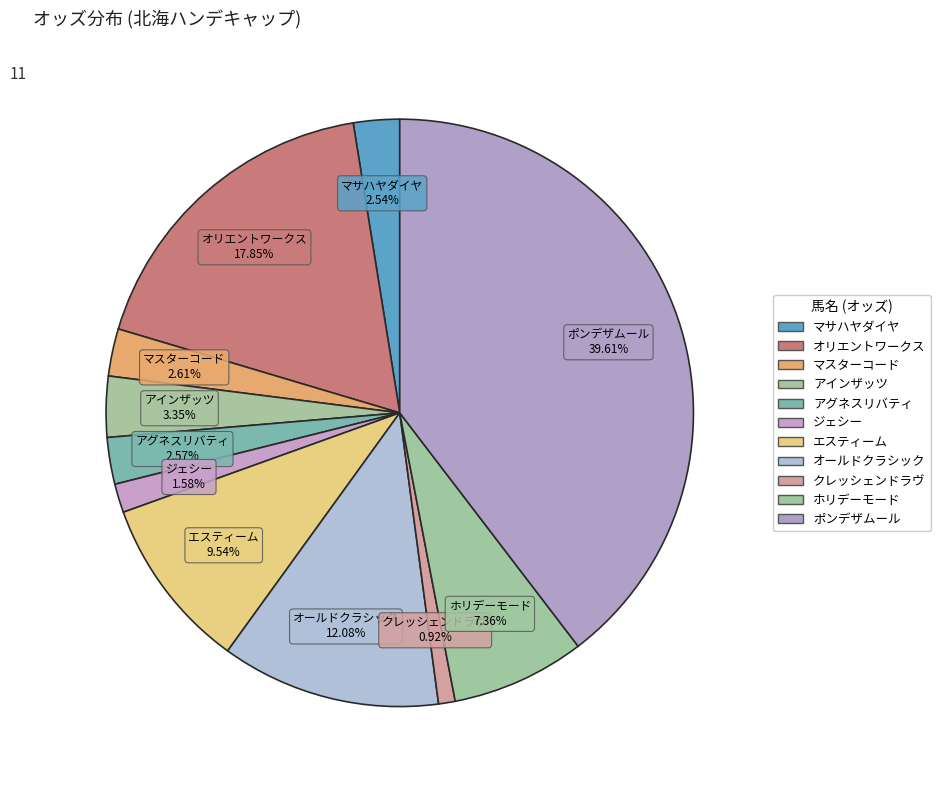

Approximately how many times larger is the value at ジェシー compared to オールドクラシック?

0.1